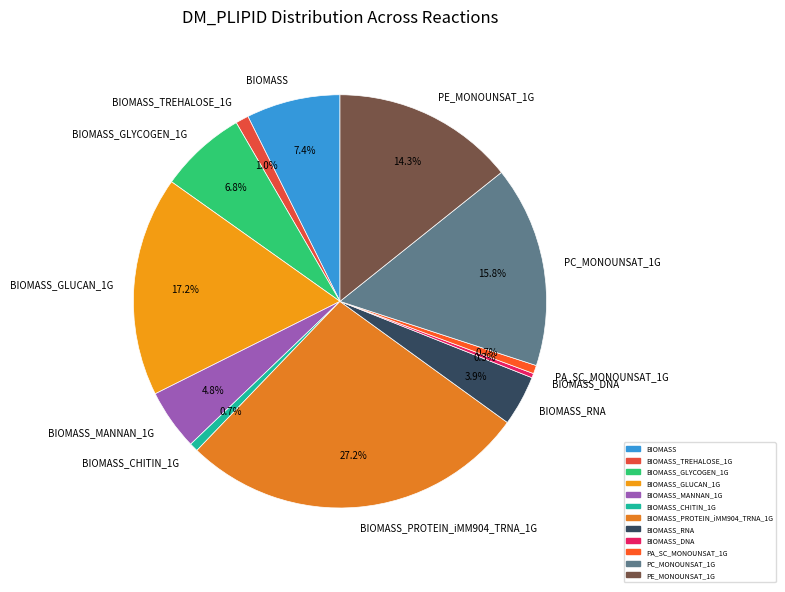

How many segments does this pie chart have?

12